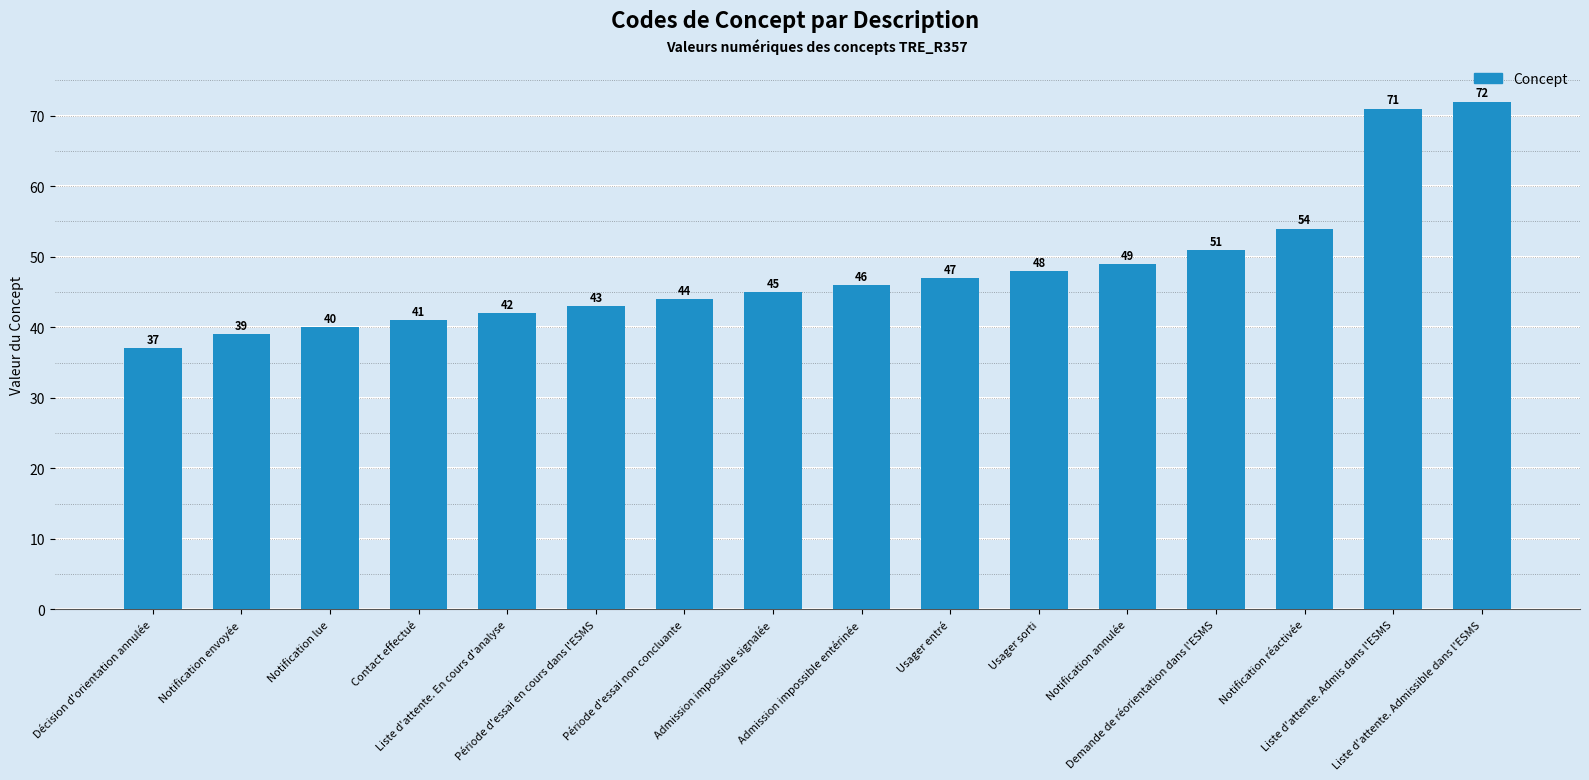

What is the ratio of the value at Liste d'attente. Admis dans l'ESMS to the value at Notification envoyée?

1.8